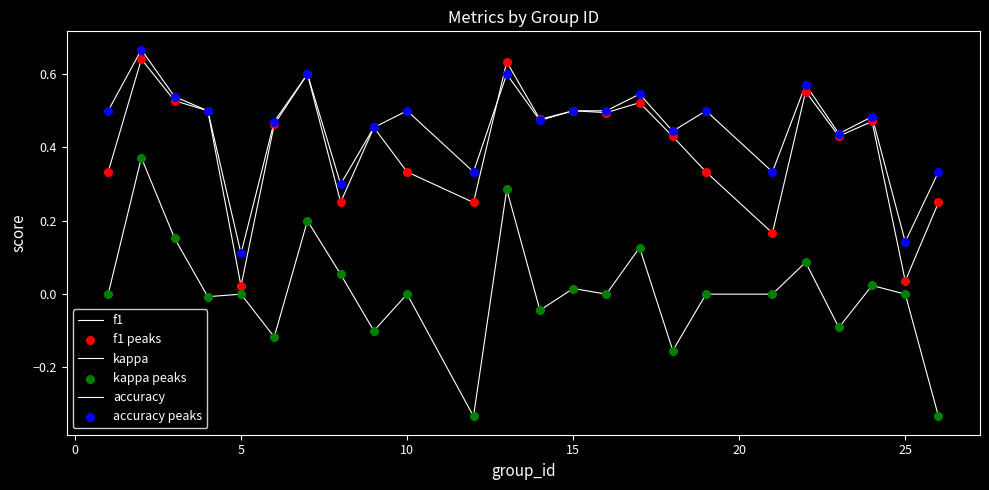

Which series has the largest total across all categories?

accuracy